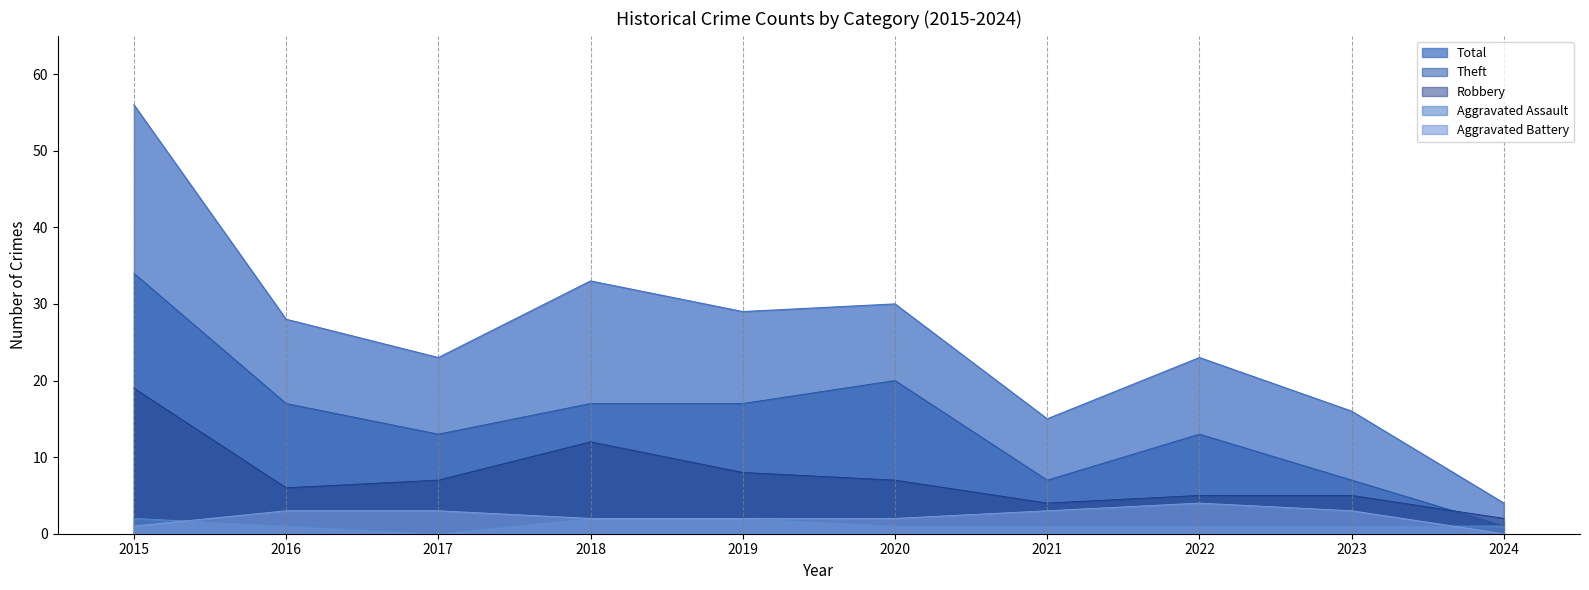

What is the value of the Aggravated Battery point at the 2nd from the left?

3